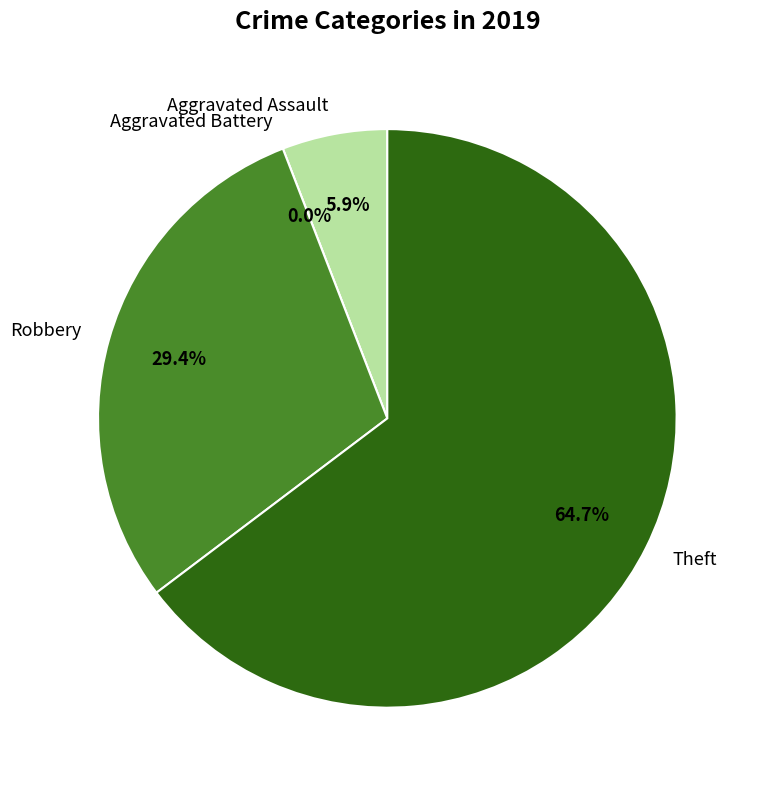

Rank the categories by value from highest to lowest.

Theft, Robbery, Aggravated Assault, Aggravated Battery